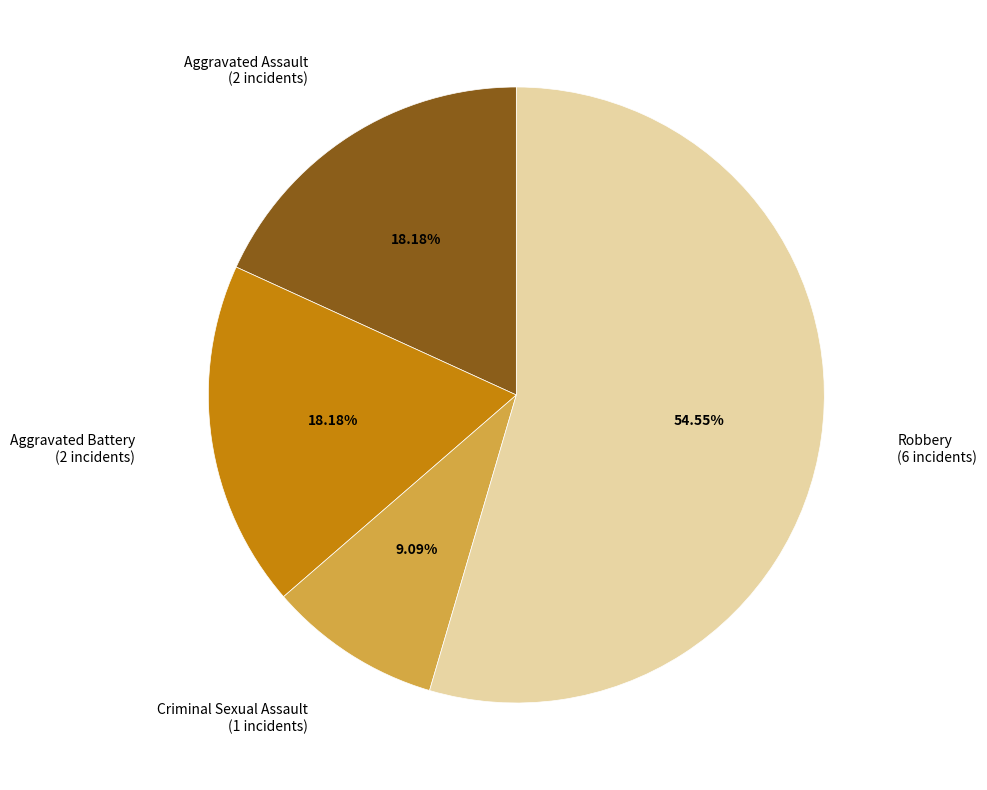

Which has a higher value, Aggravated Assault or Criminal Sexual Assault?

Aggravated Assault